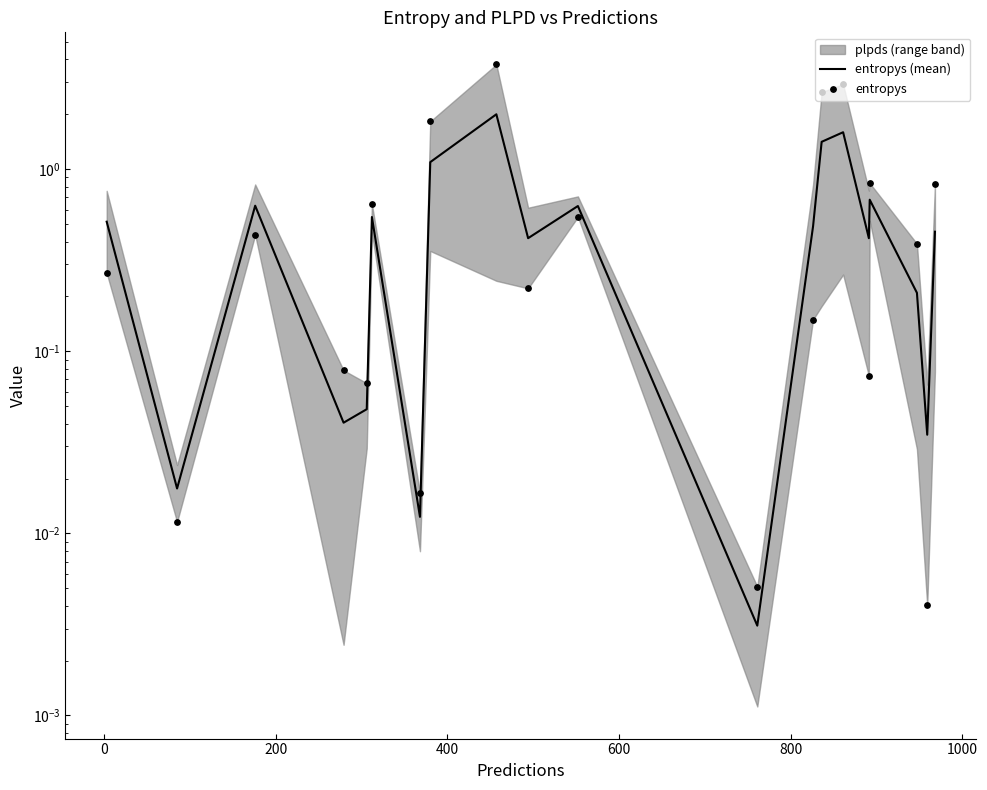

Which series contains the highest Y value?

entropys